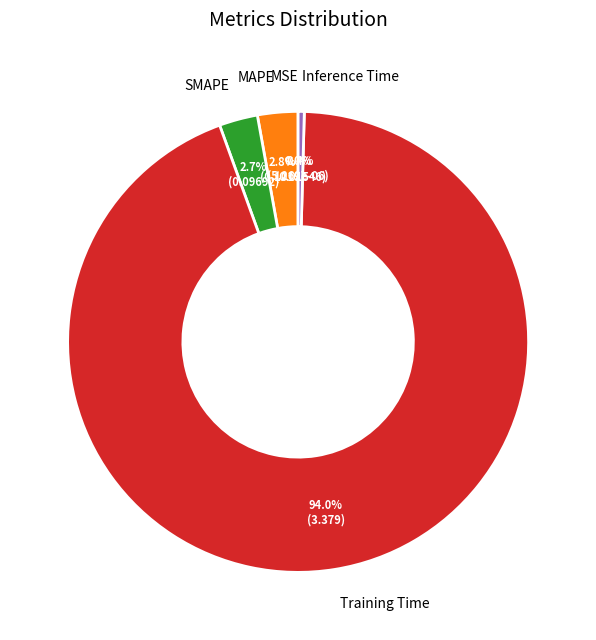

What percentage do MAPE and Training Time together represent?

96.9%